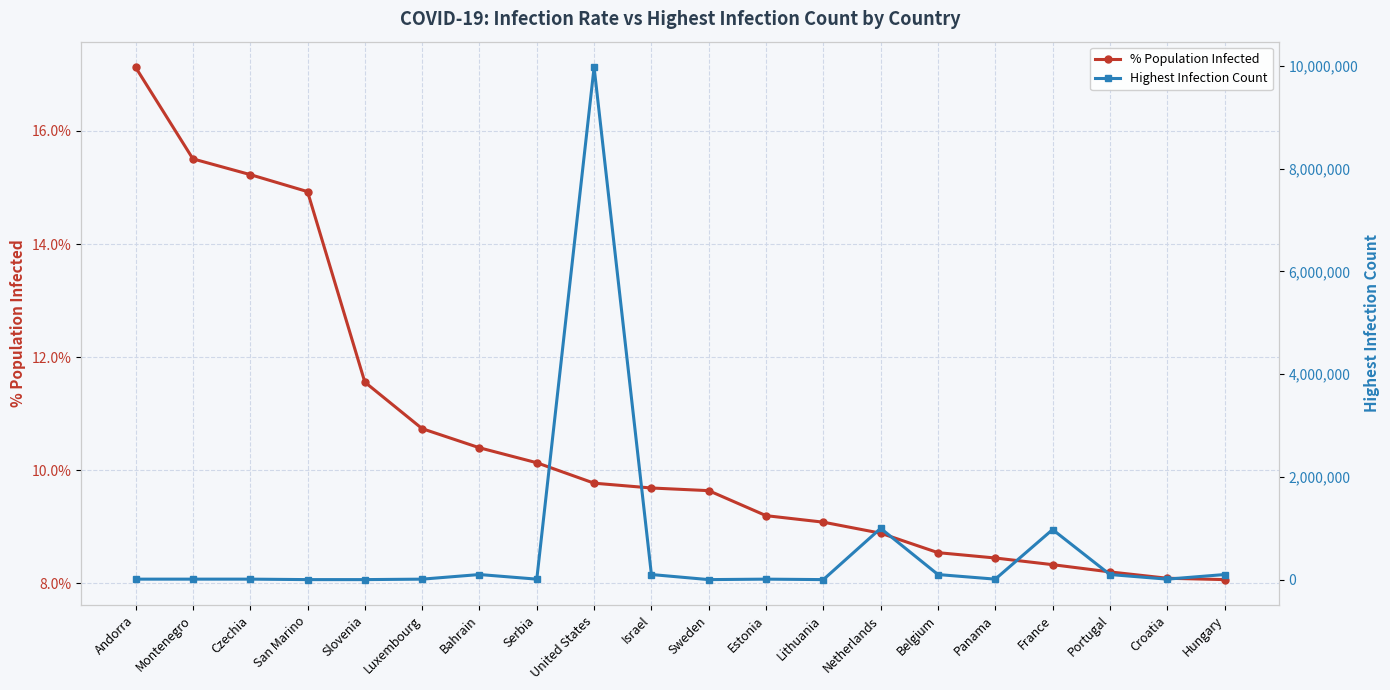

How many distinct data groups are displayed?

2